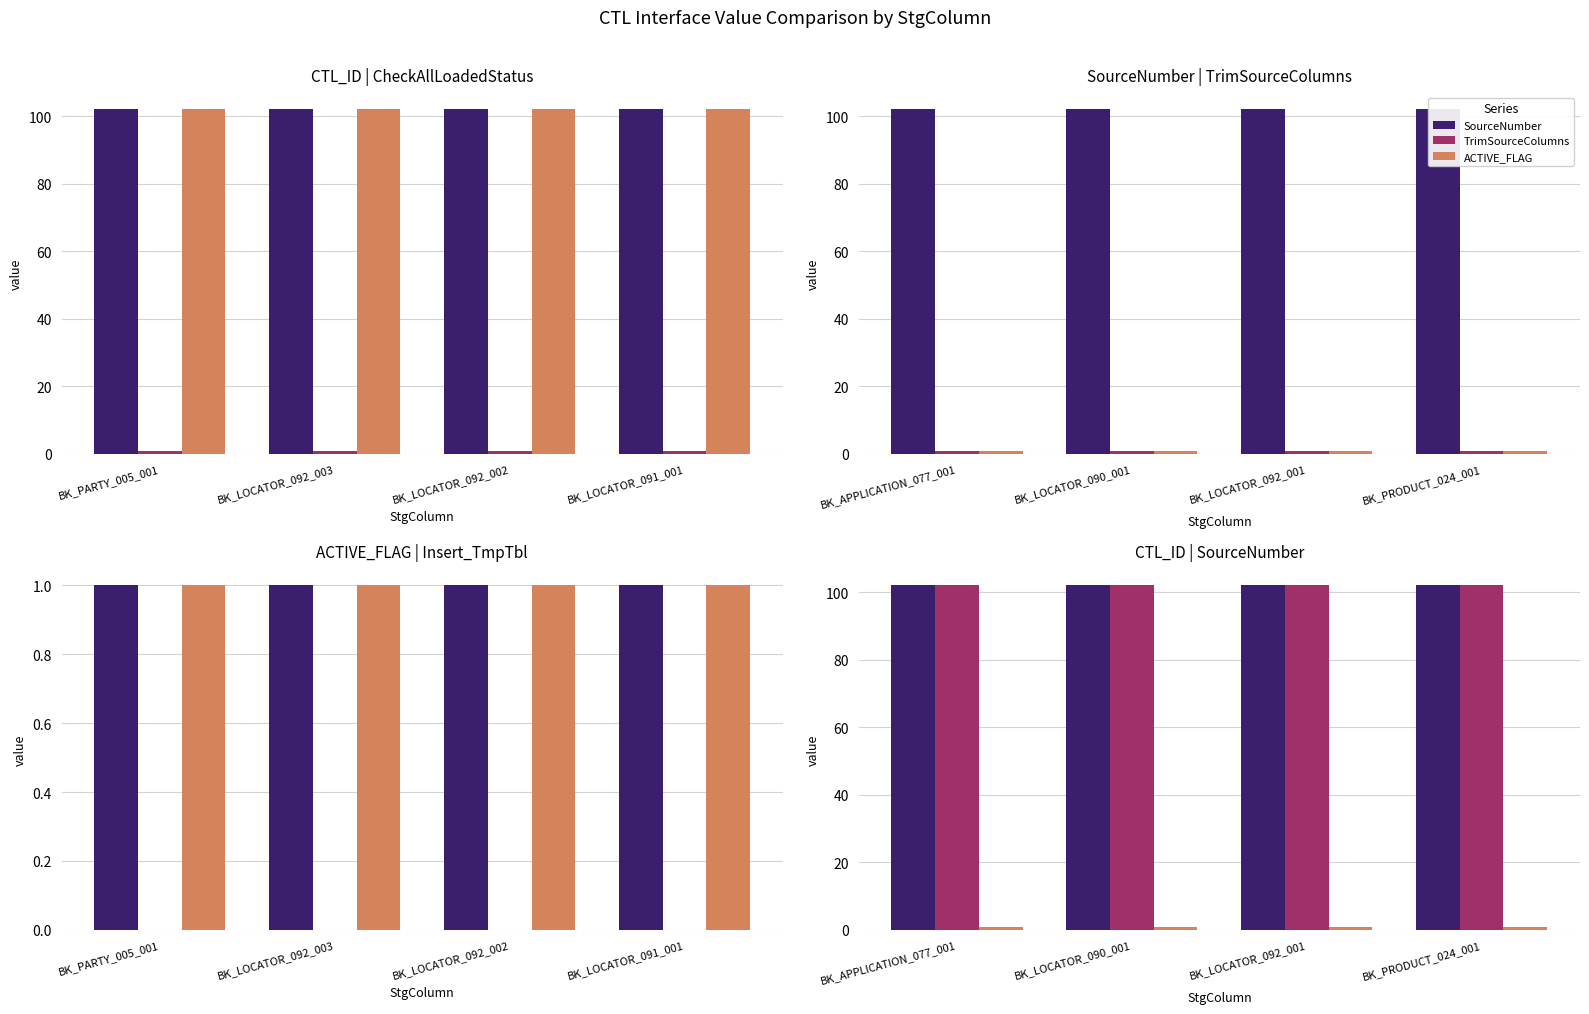

Which category has the lowest value across all series?

BK_PARTY_005_001